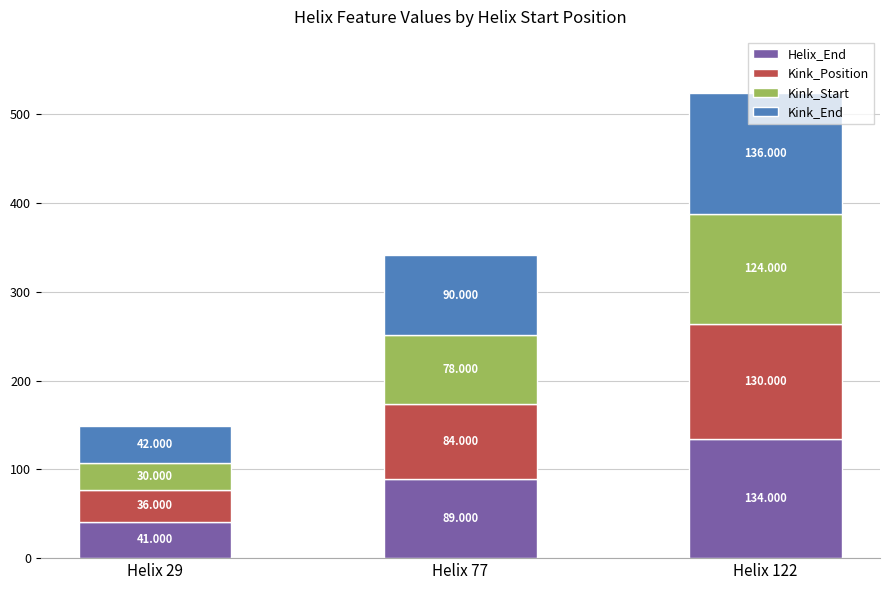

How many distinct data groups are displayed?

4